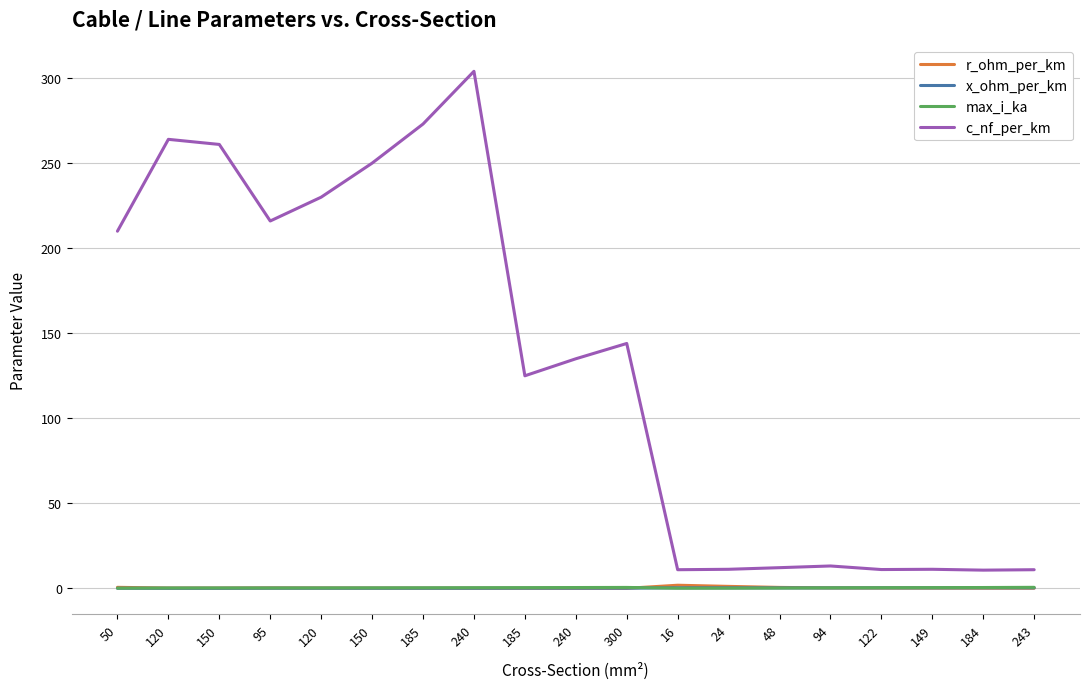

True or false: c_nf_per_km has a value of 2.7 at 243.

False